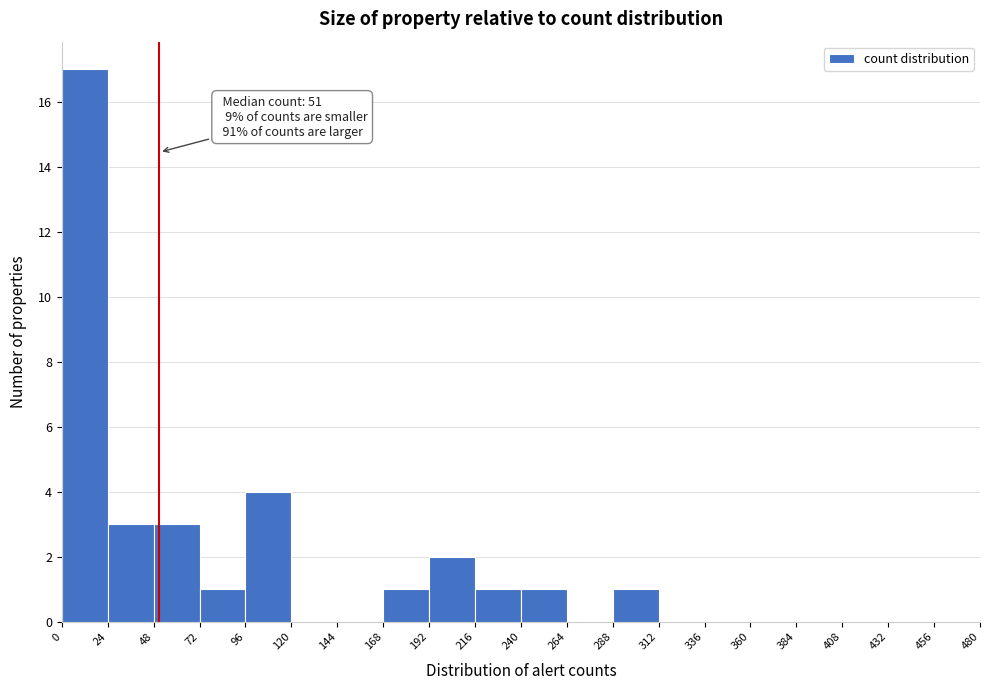

Which range on the x-axis has the tallest bar?

0 to 24